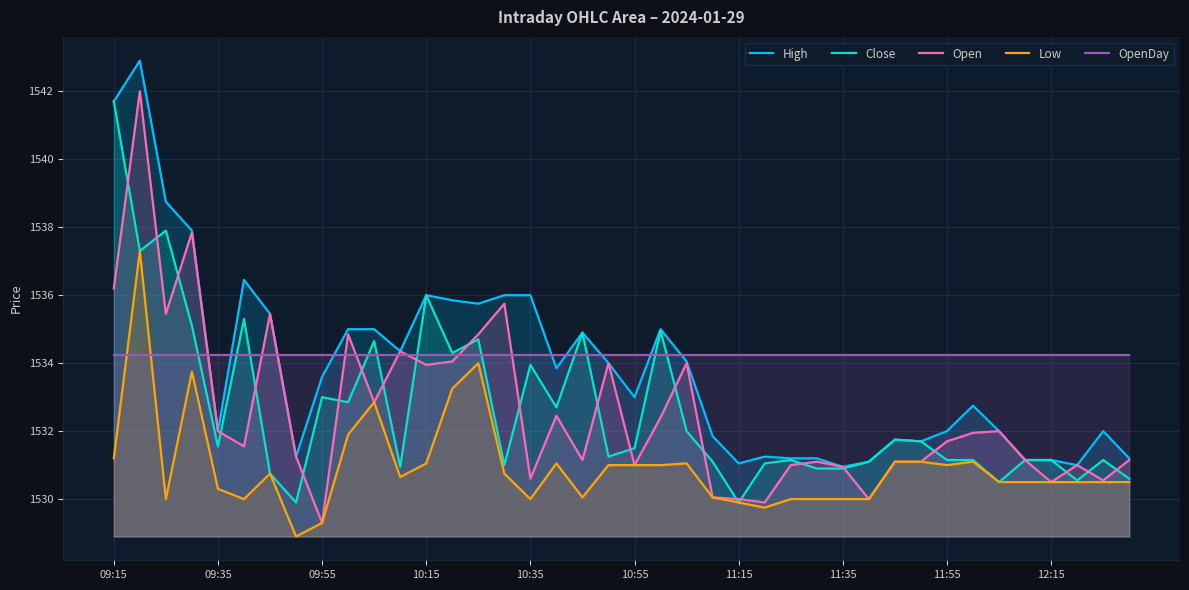

True or false: Low and High cross at least once.

False